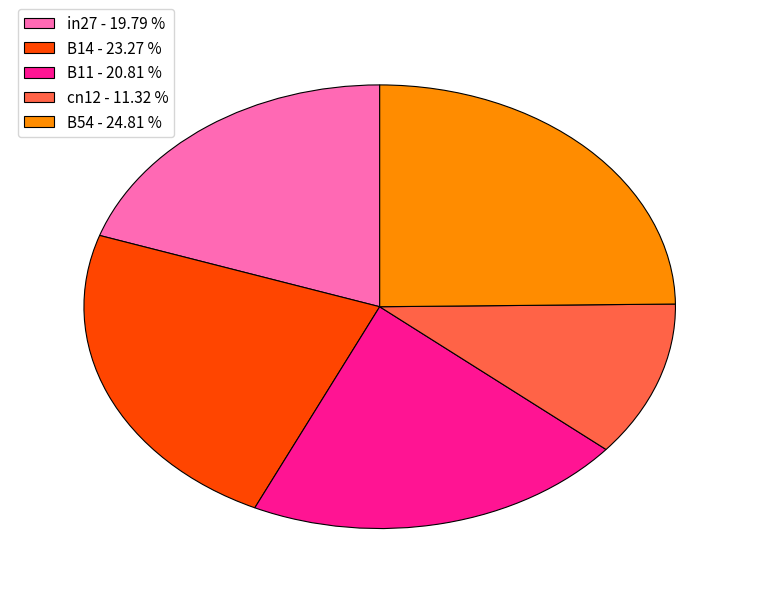

Rank the categories by value from lowest to highest.

cn12, in27, B11, B14, B54